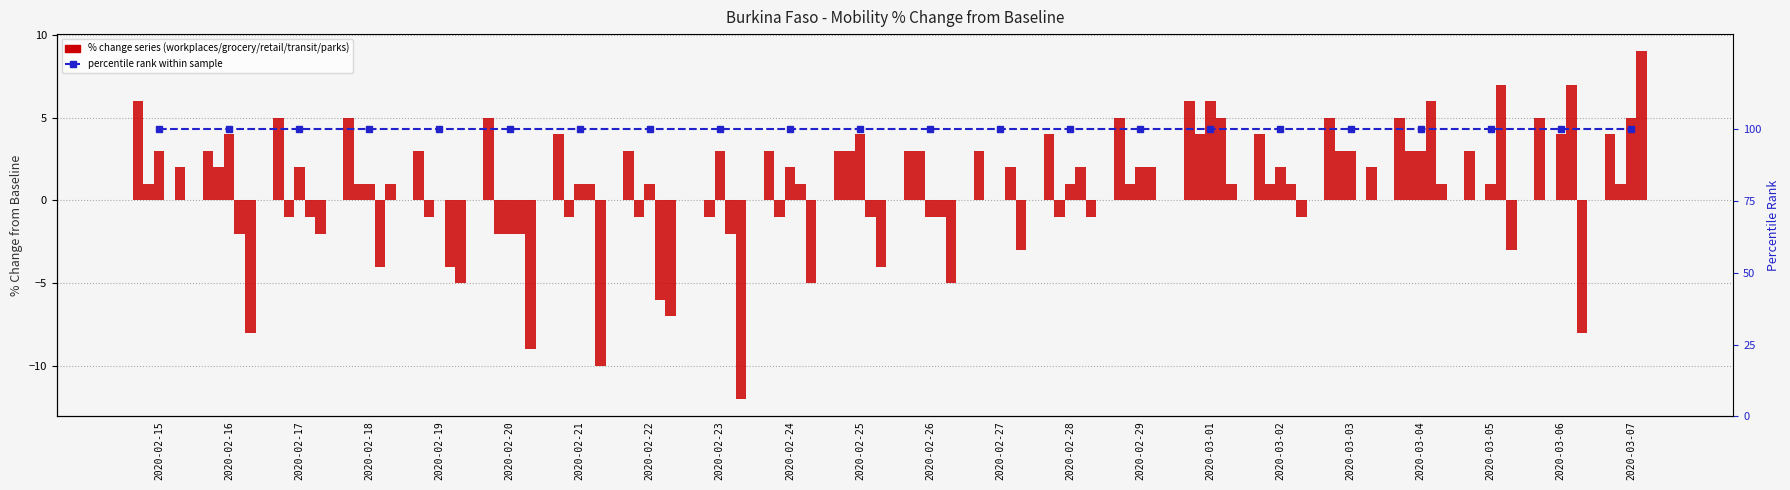

Between 2020-02-17 and 2020-02-26, which is larger?

2020-02-17